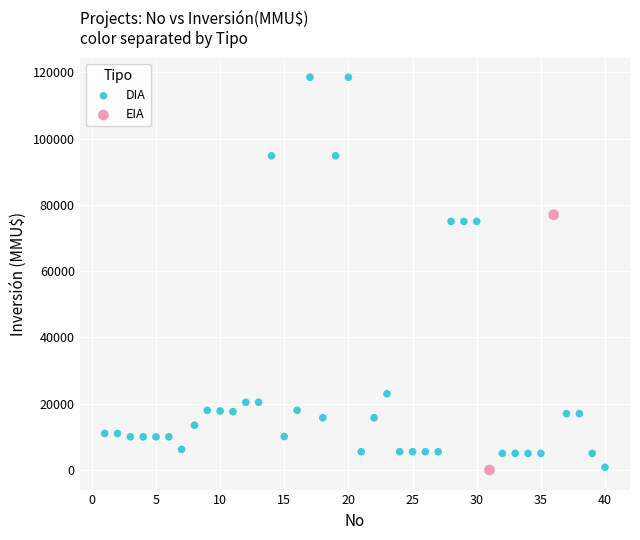

What are all the series names shown in the legend?

DIA, EIA